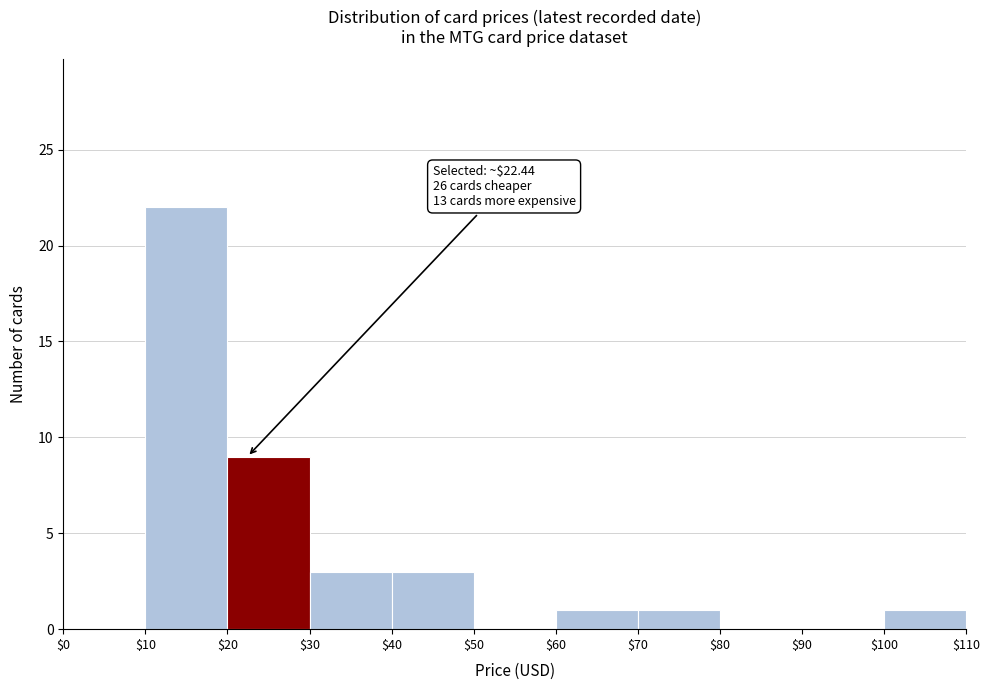

Over which range of the x-axis is the bar tallest?

$10 to $20